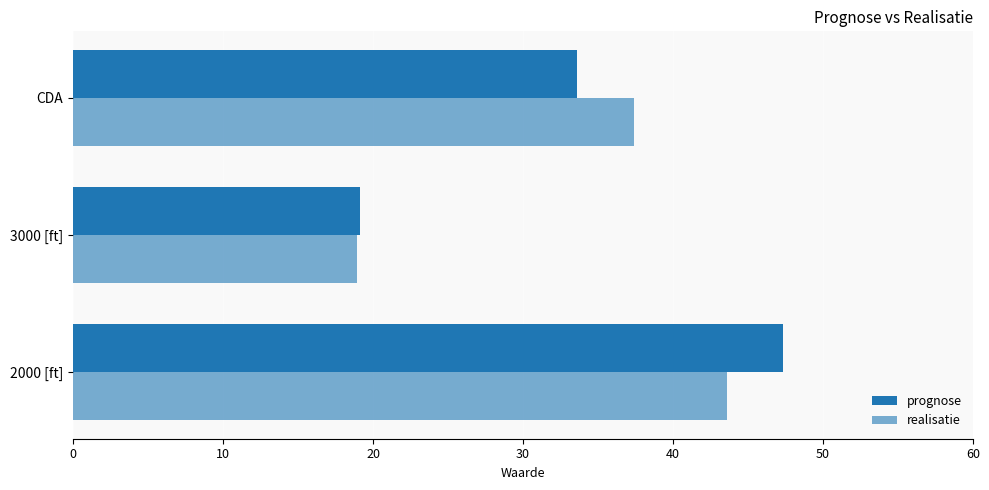

What is the value of the realisatie bar at the 2nd from the left?

18.9